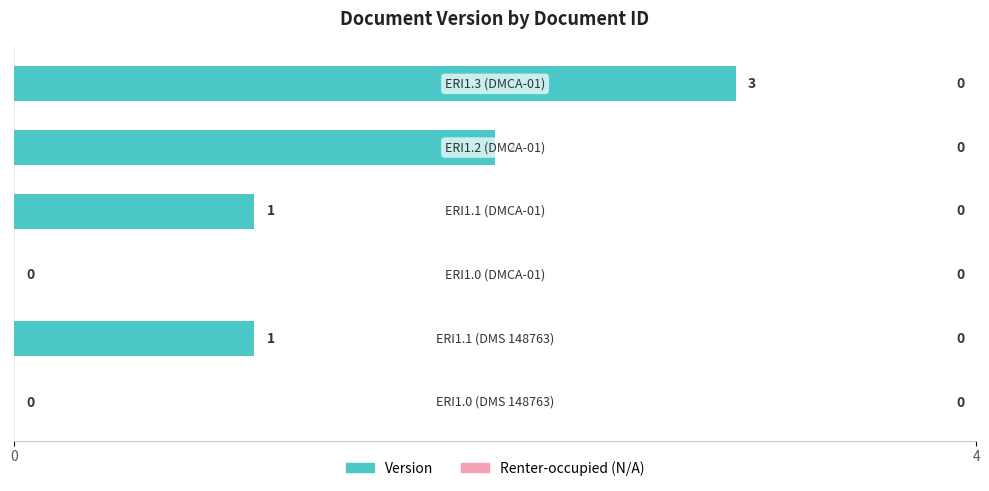

How many values are between 0 and 2?

5